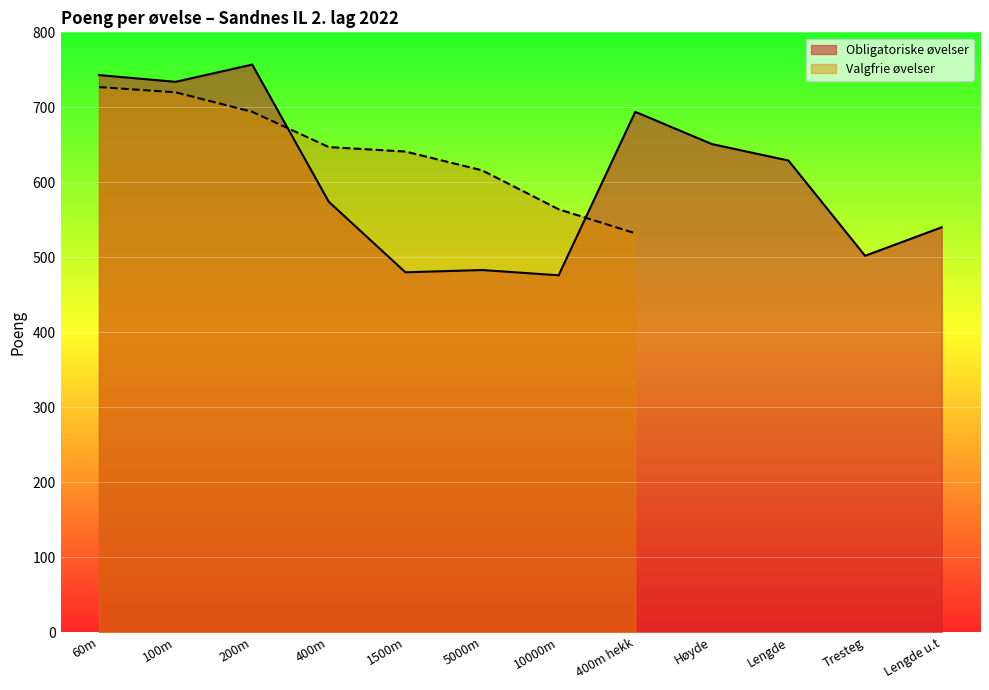

What is the label of the 2nd point from the left?

100m